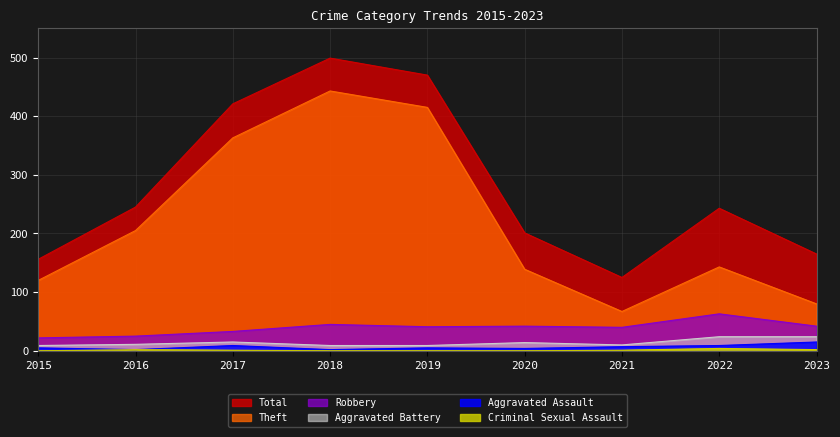

True or false: Criminal Sexual Assault and Aggravated Battery intersect in this chart.

False